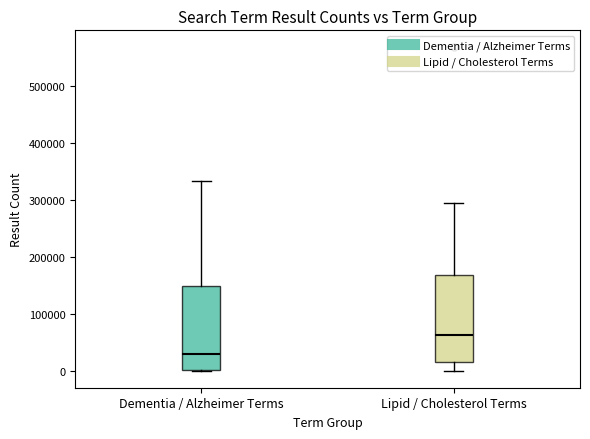

Reading left to right, transcribe this box plot: for each box, give where its median line is, the range the box spans, and where its two whiskers end, as read against the y-axis. The values are not printed on the chart, so give them approximately, as read against the axis.

Dementia / Alzheimer Terms: median 30000, box 0 to 150000, whiskers 0 to 330000
Lipid / Cholesterol Terms: median 60000, box 20000 to 170000, whiskers 0 to 300000